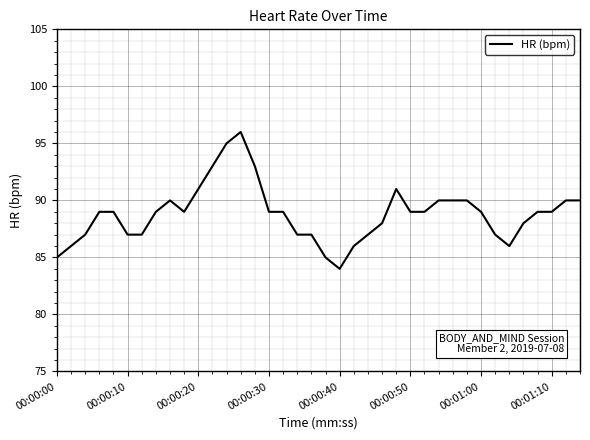

What is the difference between the maximum and minimum values?

12